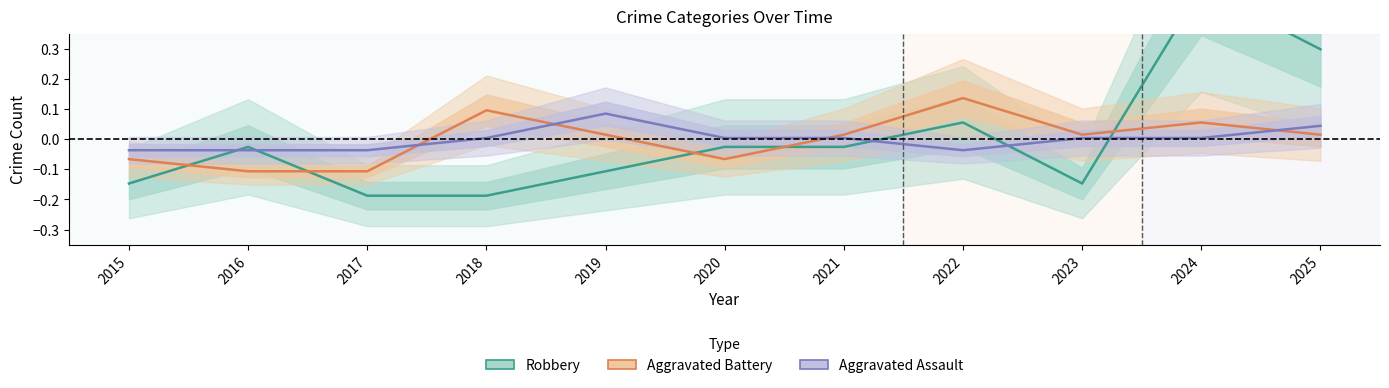

Which category has the lowest value across all series?

2017